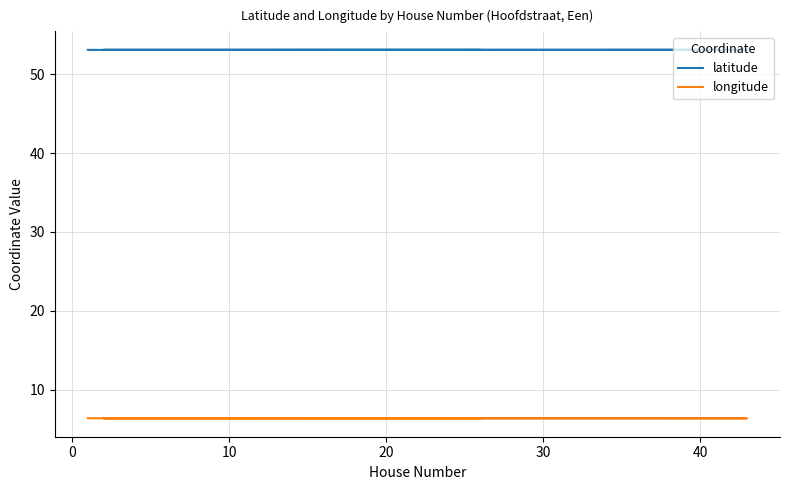

True or false: latitude and longitude cross at least once.

False